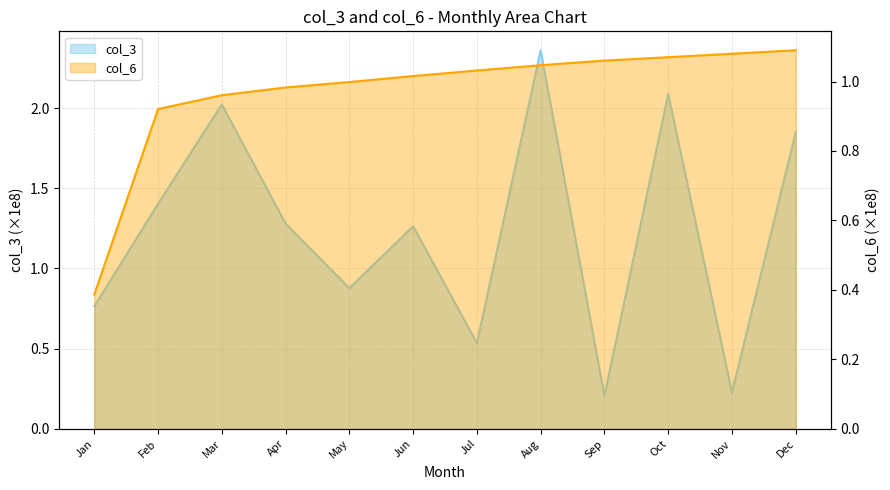

What is the maximum value shown in the chart?

2.4